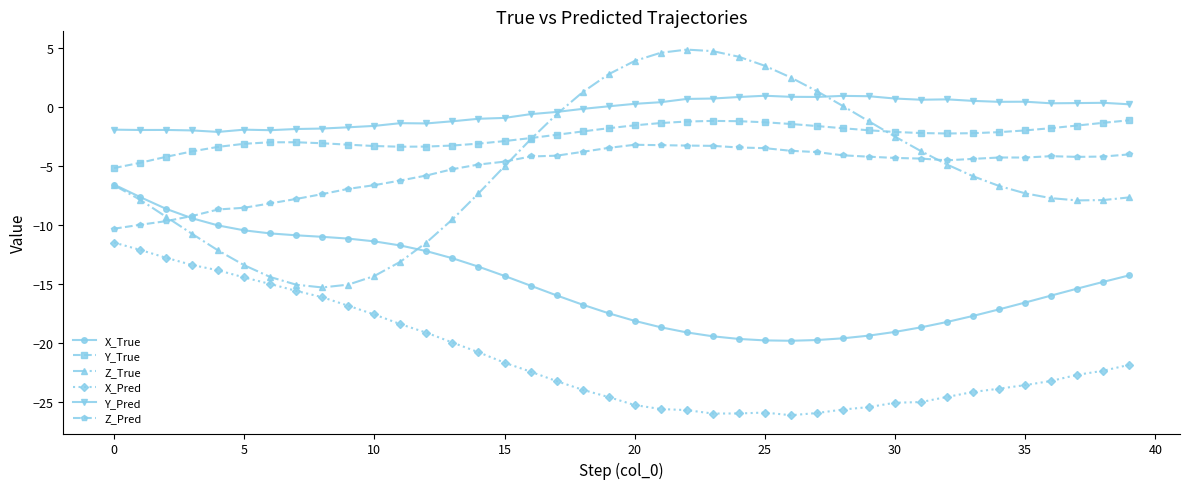

True or false: Z_Pred has more than 2 points higher than both neighbors.

True